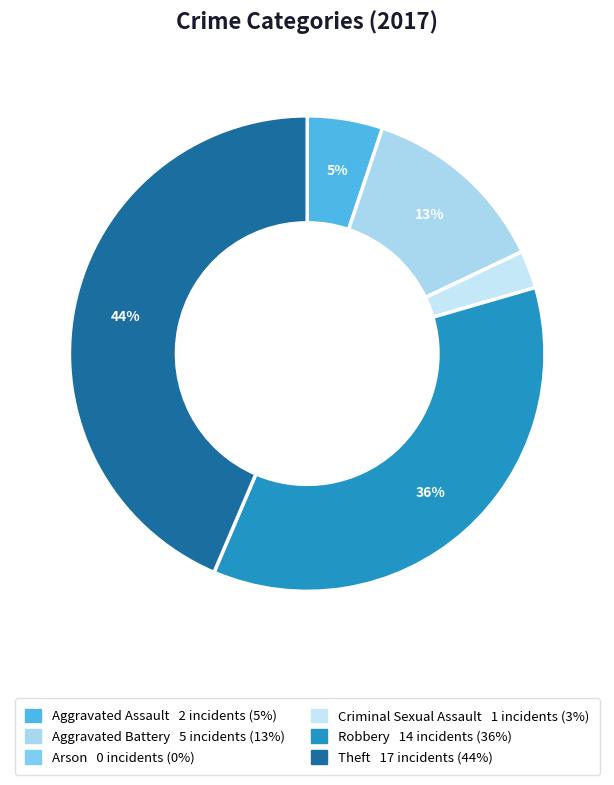

Which slice is the smallest?

Arson